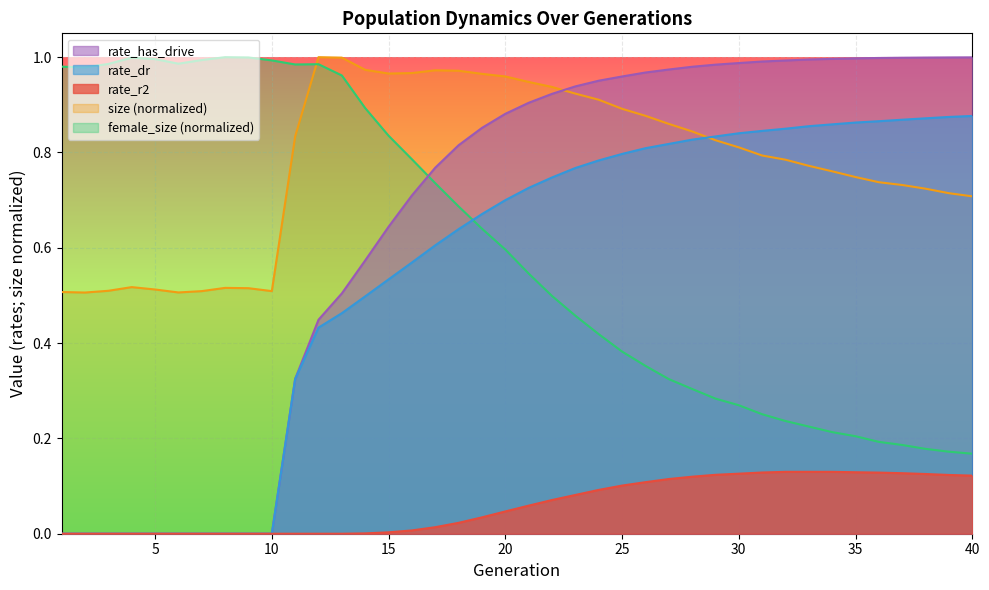

Between which two adjacent categories do female_size and rate_has_drive first intersect?

16 and 17